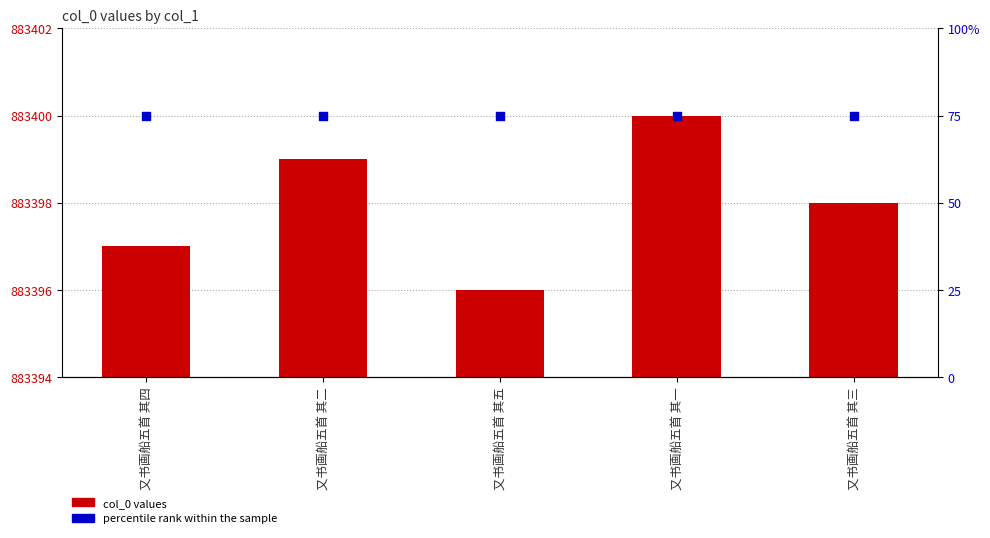

At how many categories does at least one series exceed 254959?

5